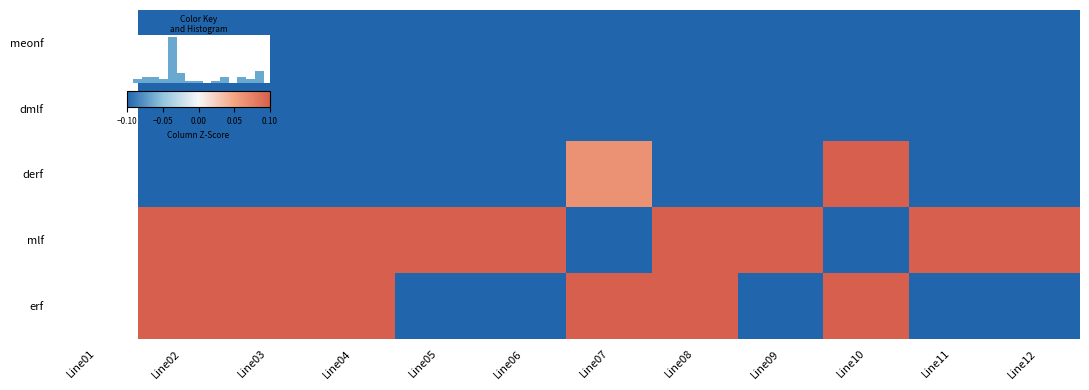

How many derf values are between 0 and 1?

2